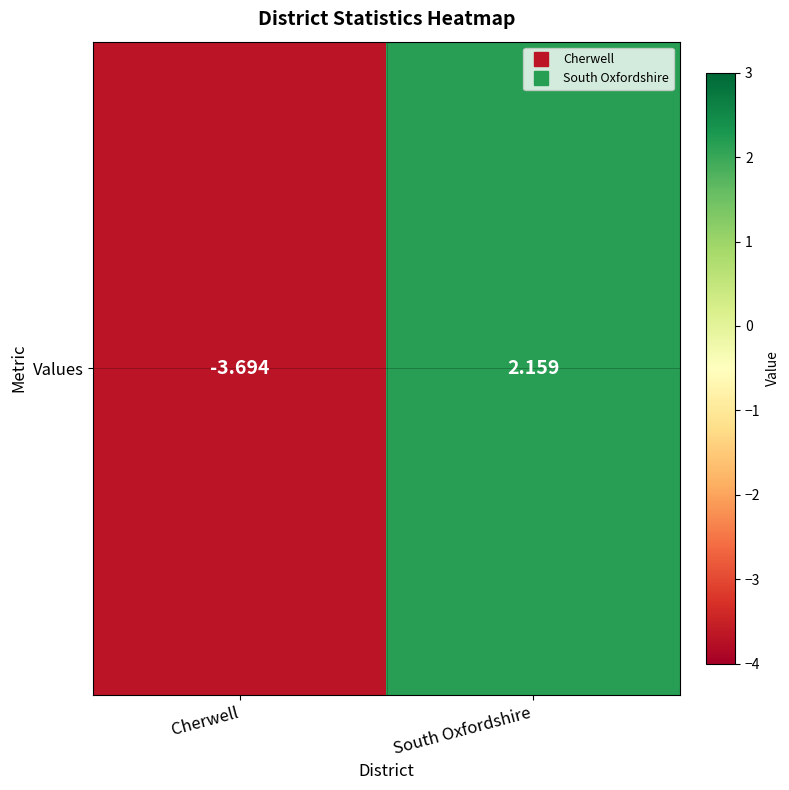

How many values are below zero?

1